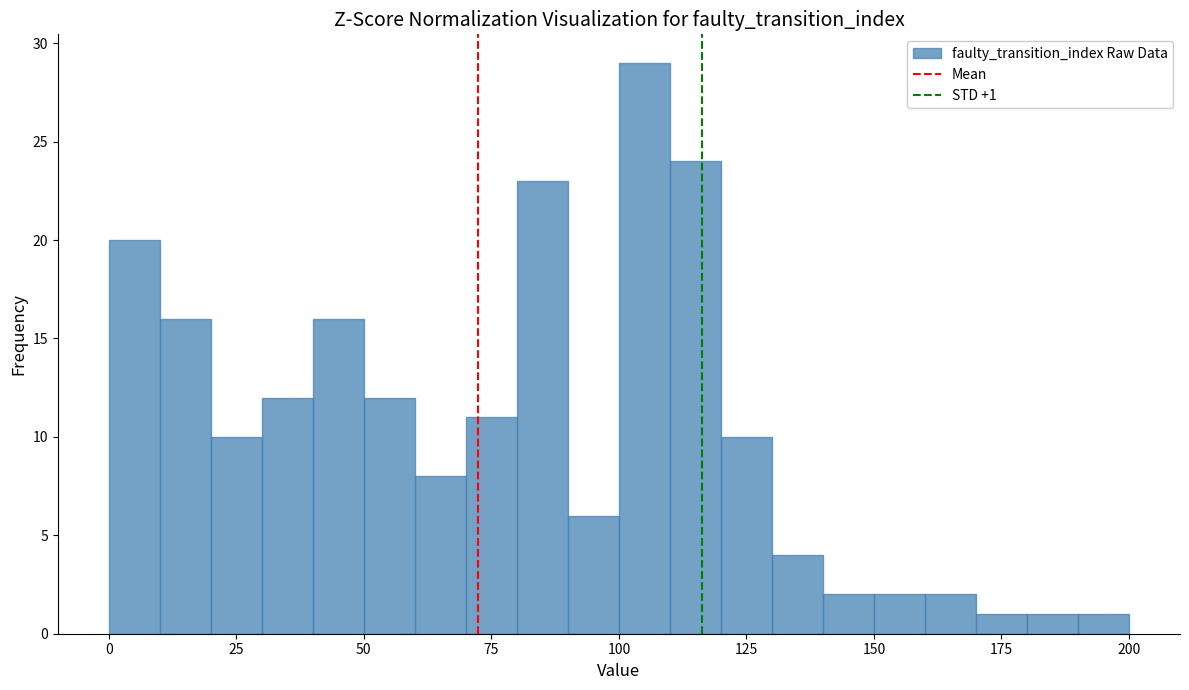

Around what value on the x-axis is the tallest bar? Give the approximate position of its centre, as read against the axis.

105